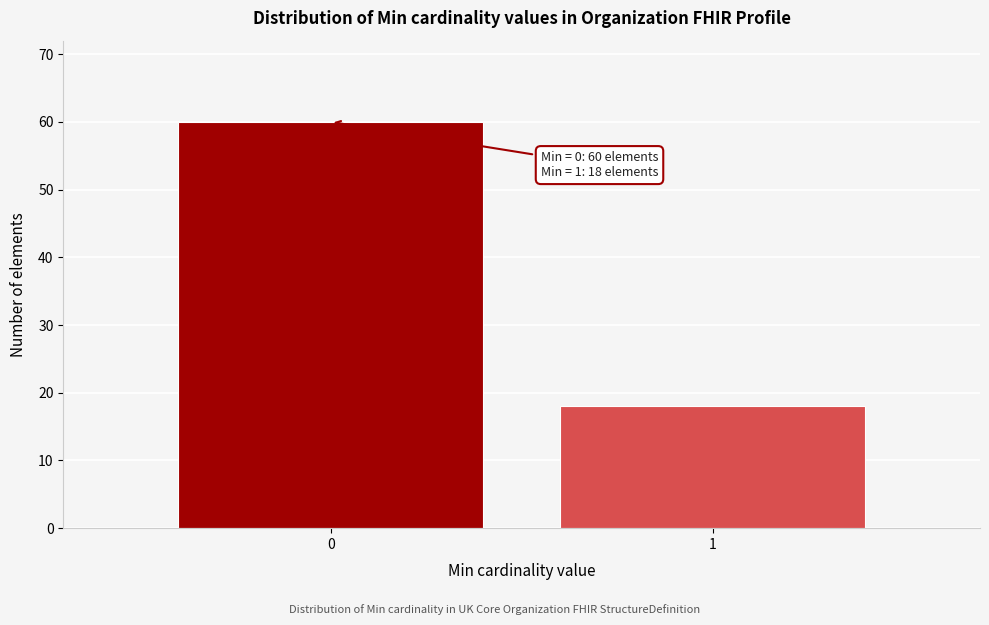

Reading left to right, list all the values displayed in this chart.

0=60	1=18